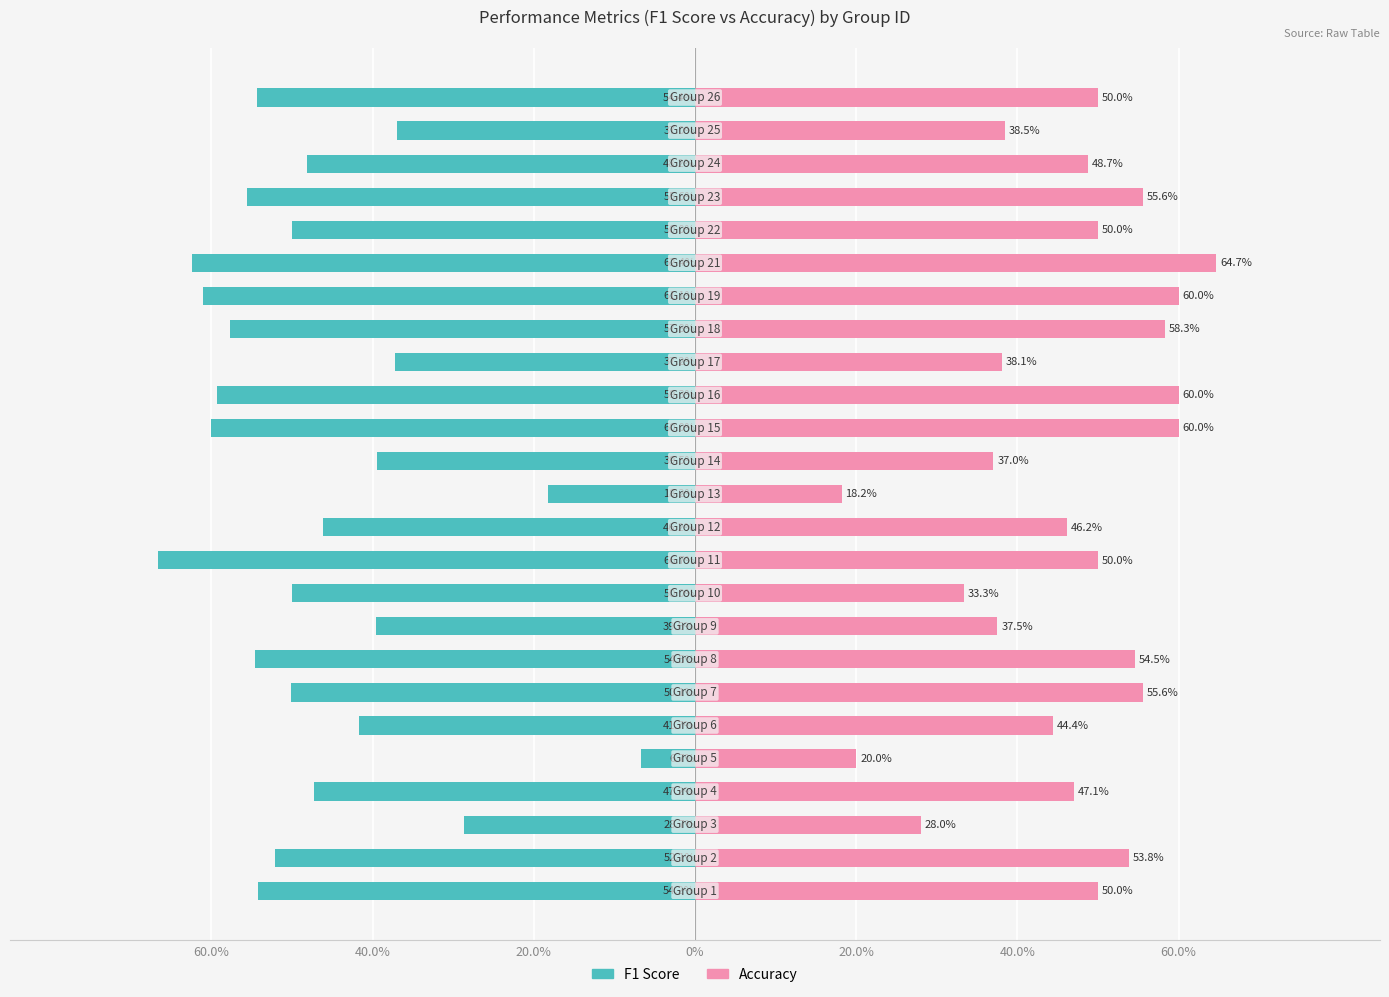

Is it true that Accuracy equals 0.9 at 60.0%?

False